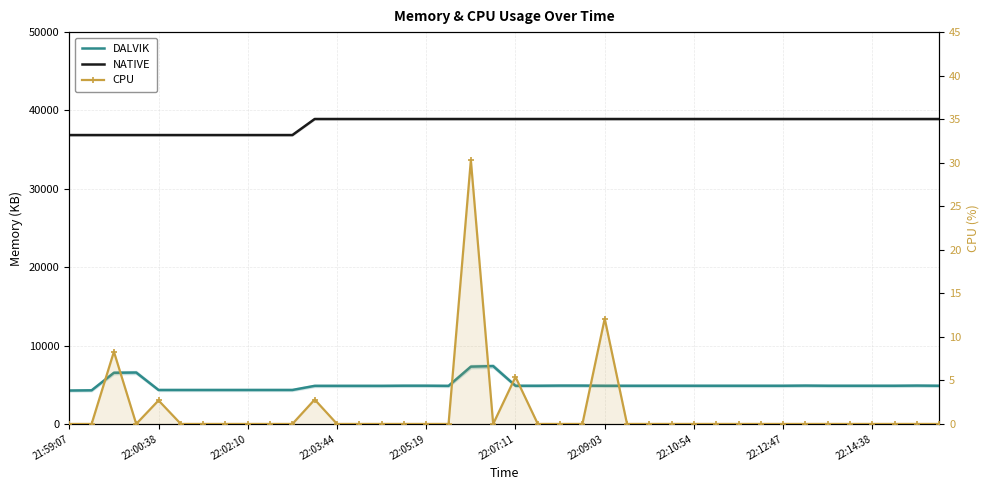

Which category has the lowest value across all series?

21:59:07